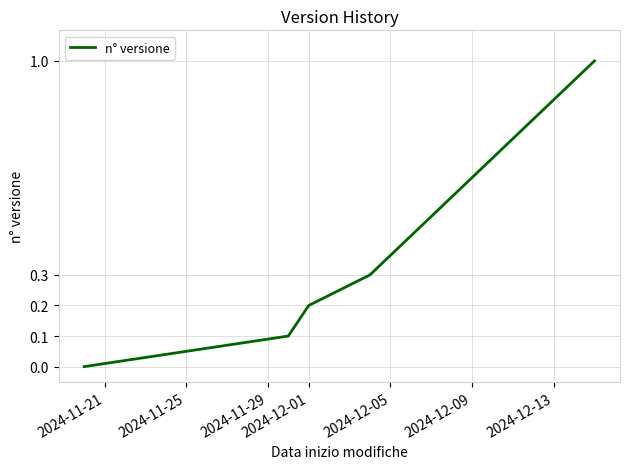

What is the maximum value shown in the chart?

1.0